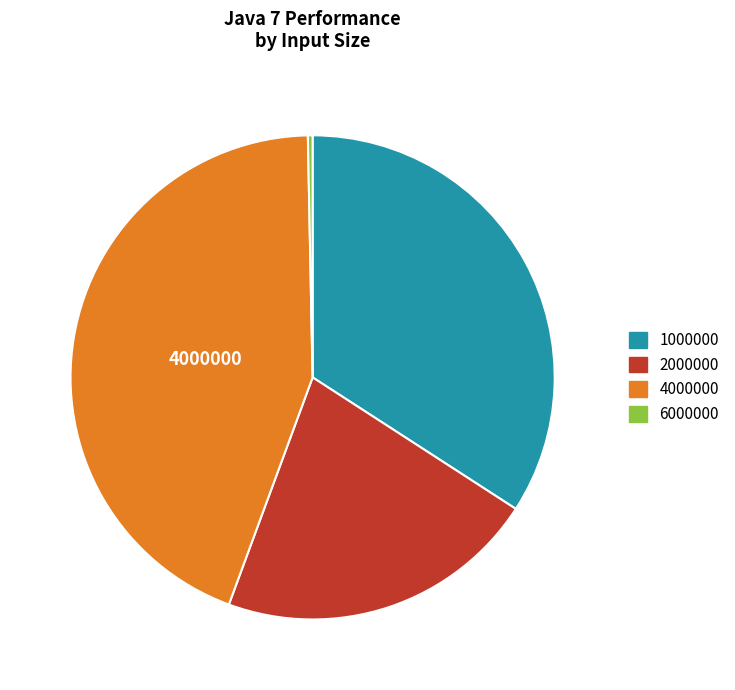

Is the sum of 1000000 and 2000000 greater than half?

Yes